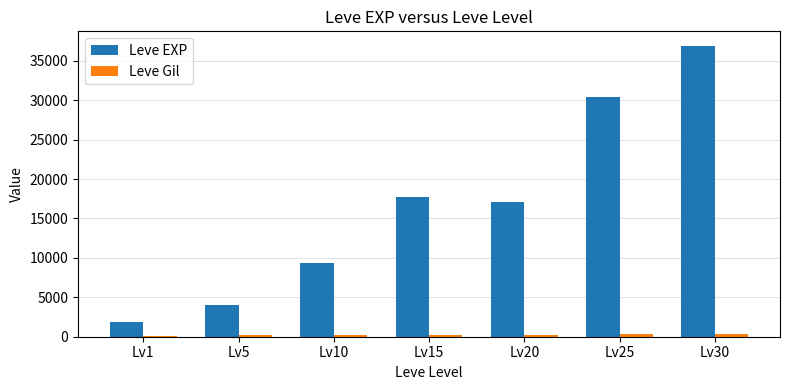

Count the number of data series in this chart.

2